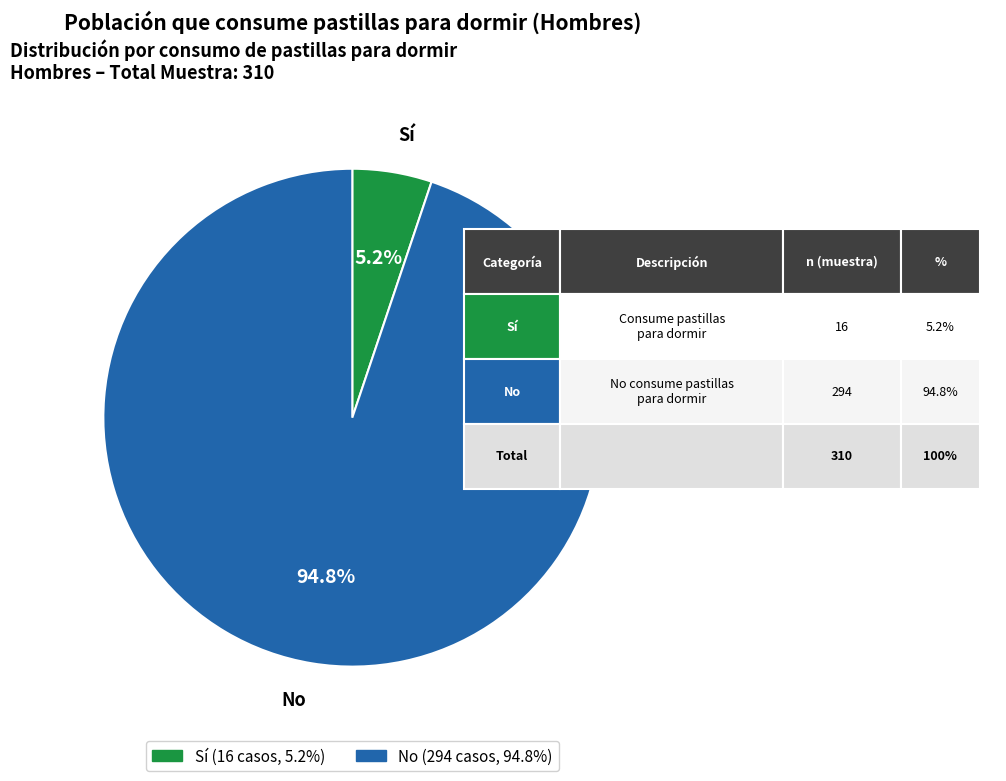

To the nearest percent, what percentage of the pie is No?

95%